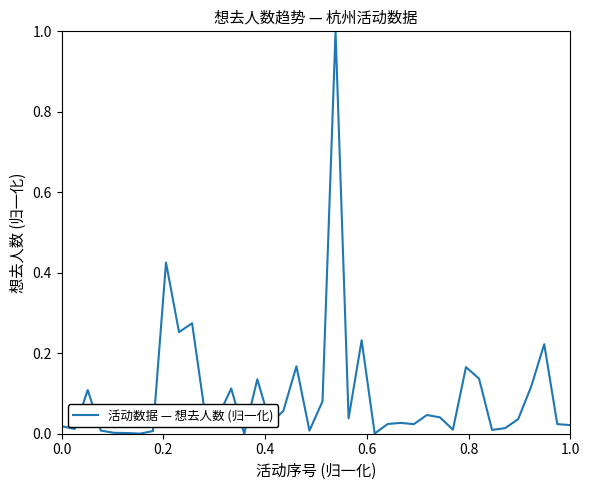

Does the chart display data point markers on the line(s)?

No